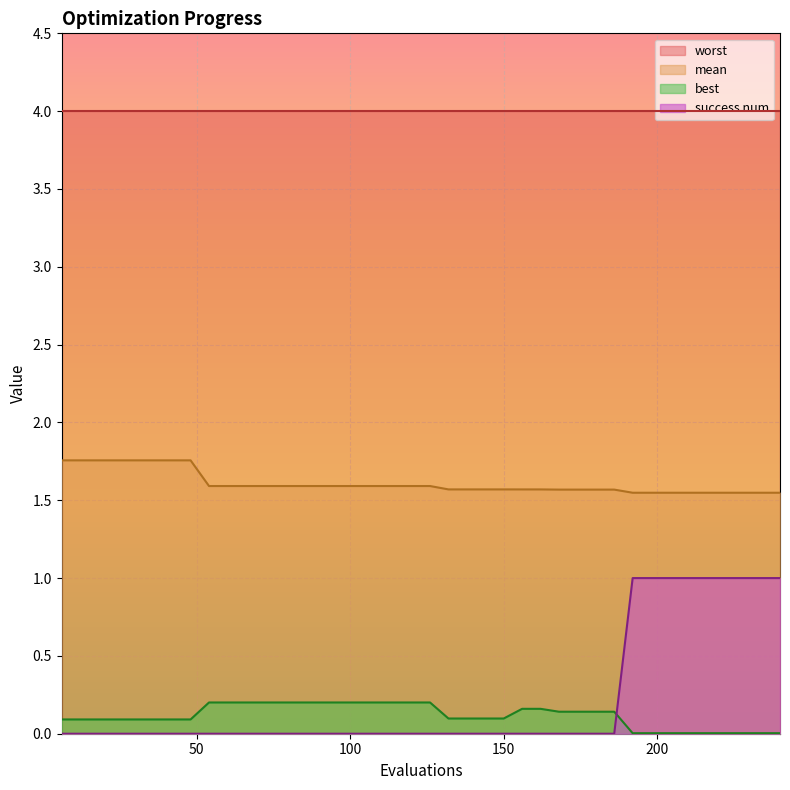

Is it true that mean equals 0.5 at 90?

False